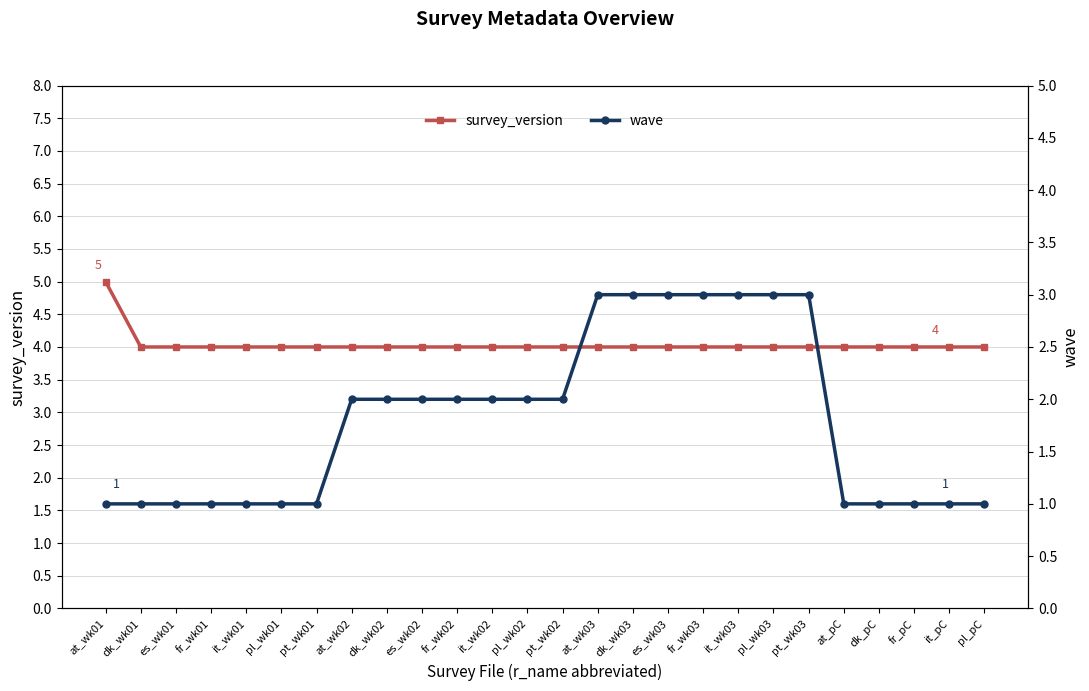

Reading left to right, list all the values displayed in this chart.

survey_version: at_wk01=5	dk_wk01=4	es_wk01=4	fr_wk01=4	it_wk01=4	pl_wk01=4	pt_wk01=4	at_wk02=4	dk_wk02=4	es_wk02=4	fr_wk02=4	it_wk02=4	pl_wk02=4	pt_wk02=4	at_wk03=4	dk_wk03=4	es_wk03=4	fr_wk03=4	it_wk03=4	pl_wk03=4	pt_wk03=4	at_pC=4	dk_pC=4	fr_pC=4	it_pC=4	pl_pC=4
wave: at_wk01=1	dk_wk01=1	es_wk01=1	fr_wk01=1	it_wk01=1	pl_wk01=1	pt_wk01=1	at_wk02=2	dk_wk02=2	es_wk02=2	fr_wk02=2	it_wk02=2	pl_wk02=2	pt_wk02=2	at_wk03=3	dk_wk03=3	es_wk03=3	fr_wk03=3	it_wk03=3	pl_wk03=3	pt_wk03=3	at_pC=1	dk_pC=1	fr_pC=1	it_pC=1	pl_pC=1